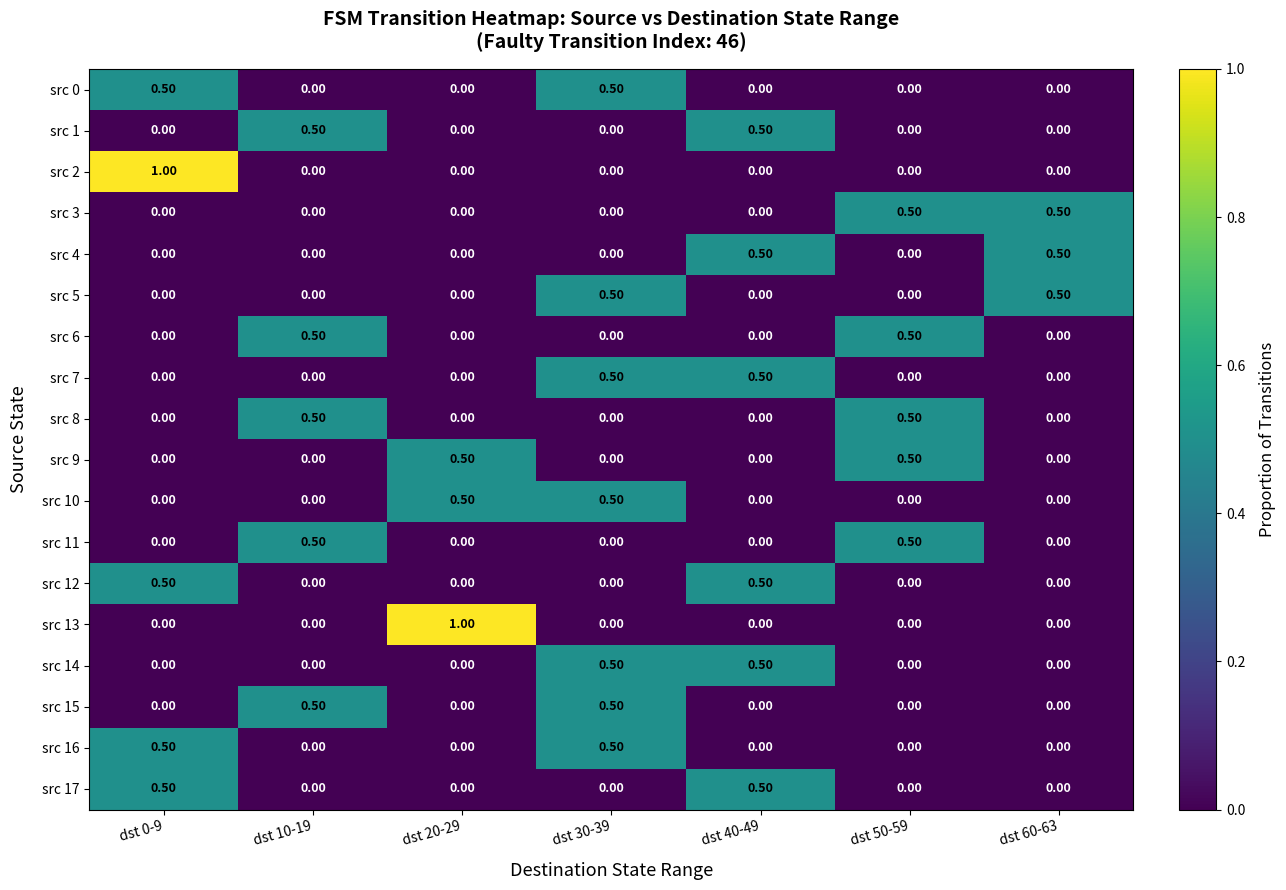

Which series changed the most between dst 0-9 and dst 10-19?

src 2